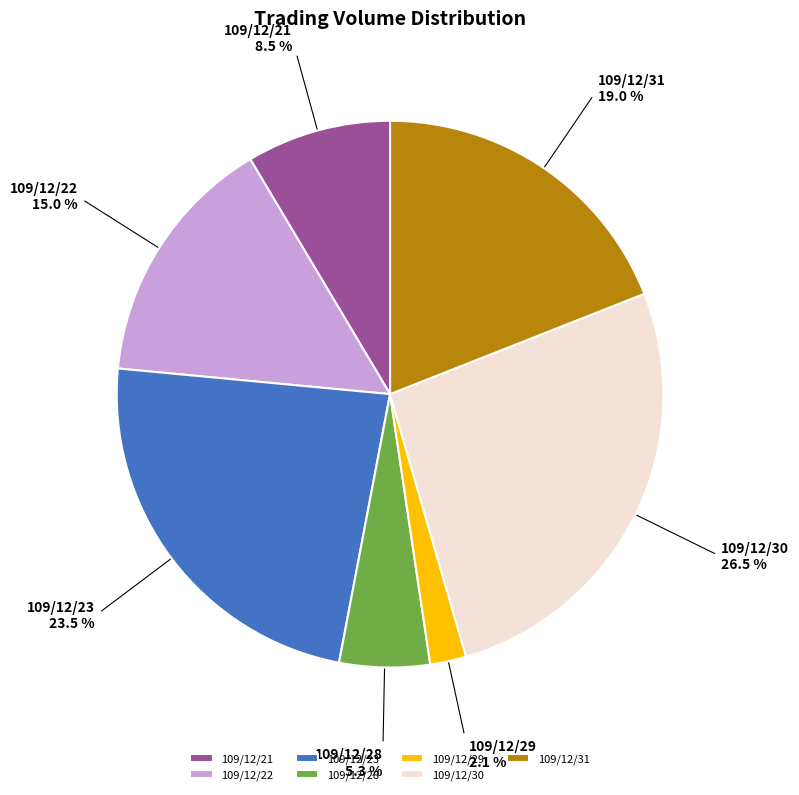

To the nearest percent, what is the difference between the largest and smallest slice percentages?

24%